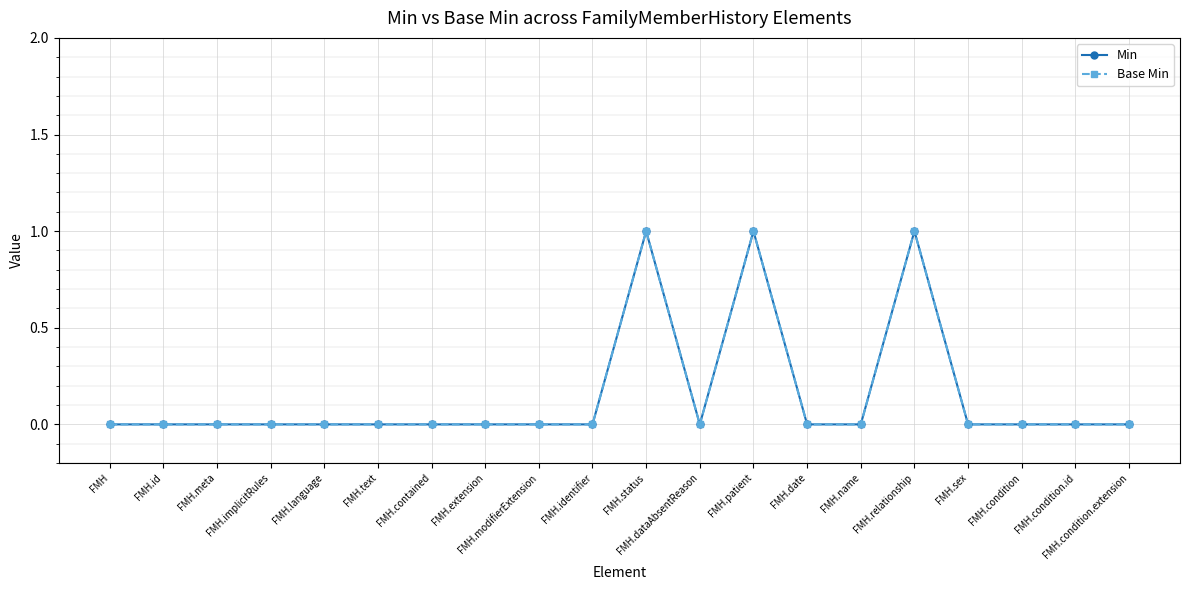

Which series has the largest total across all categories?

Min